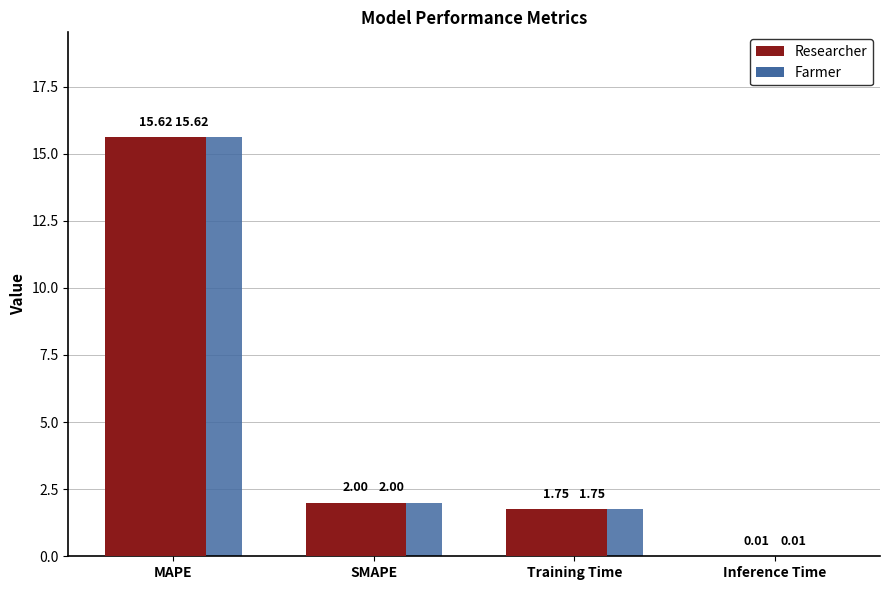

What is the total value across all series at MAPE?

31.2